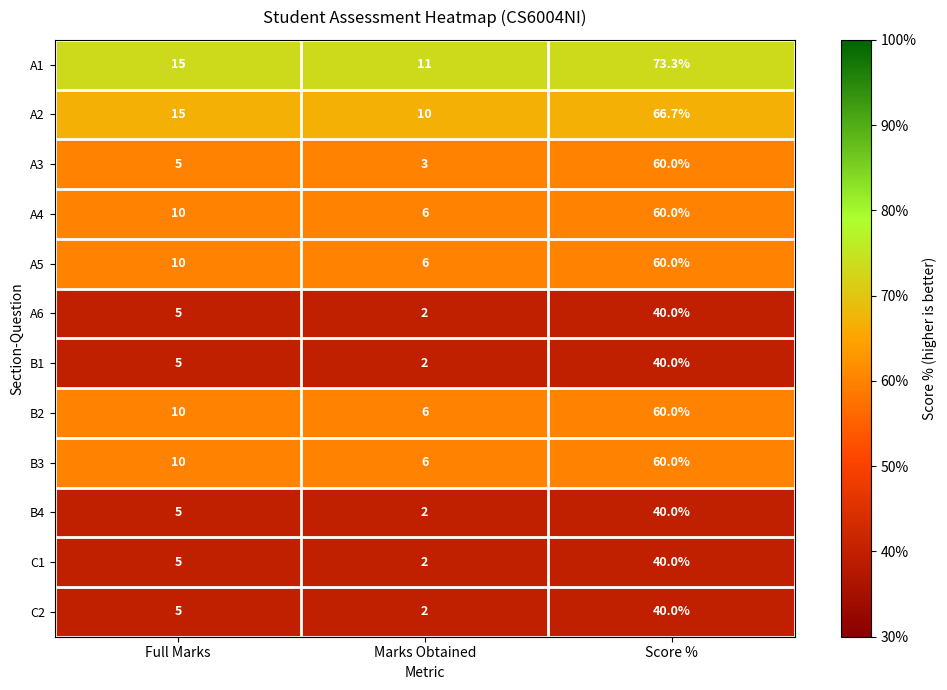

What is the total value across all series at Score %?

640.0